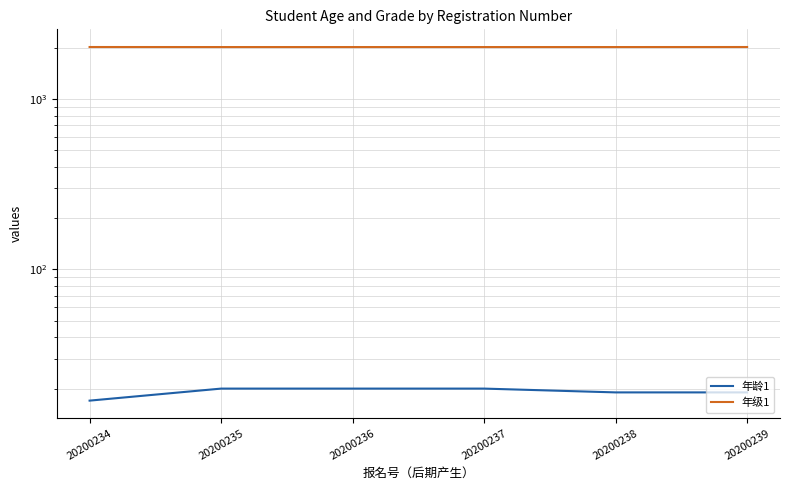

What is the sum of the 年龄1 values at 20200234 and 20200236?

37